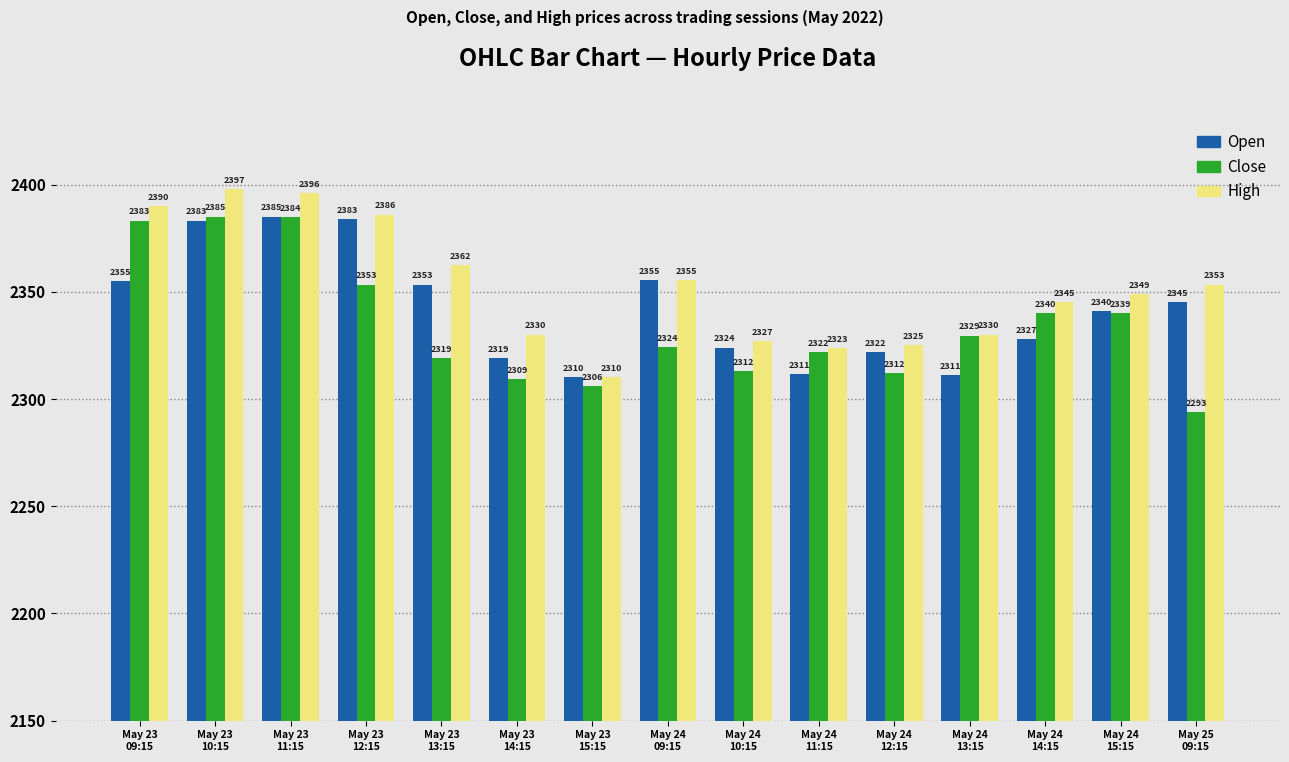

The Close series shows 51.4 at May 24
15:15. True or false?

False